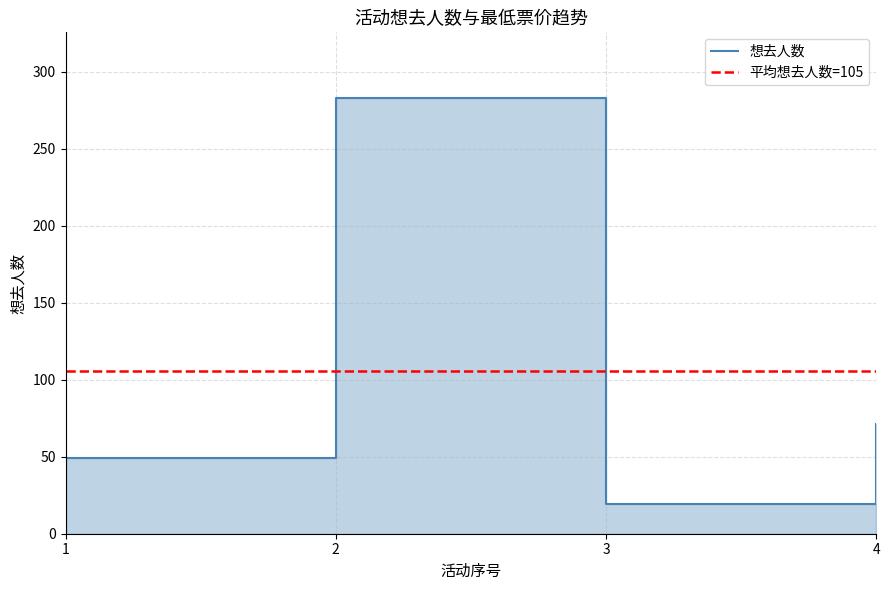

How many series are shown in this chart?

1